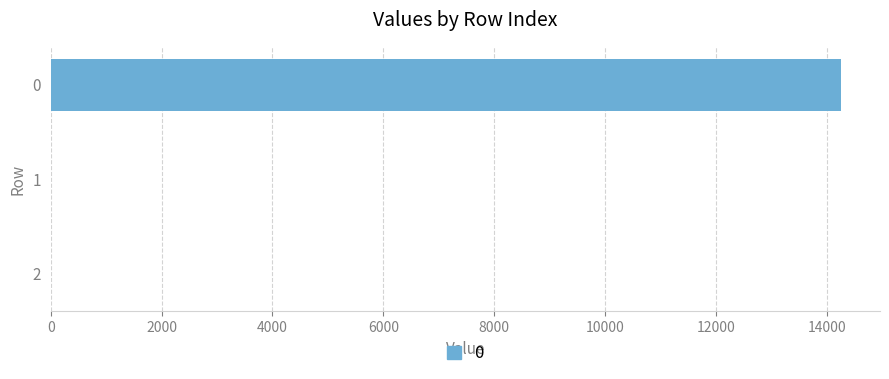

True or false: the data shows 7133.3 at 0.

False